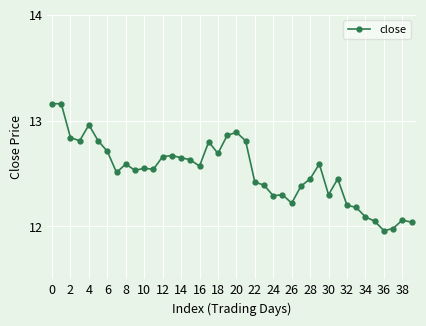

What is the difference between the maximum and minimum values?

1.2